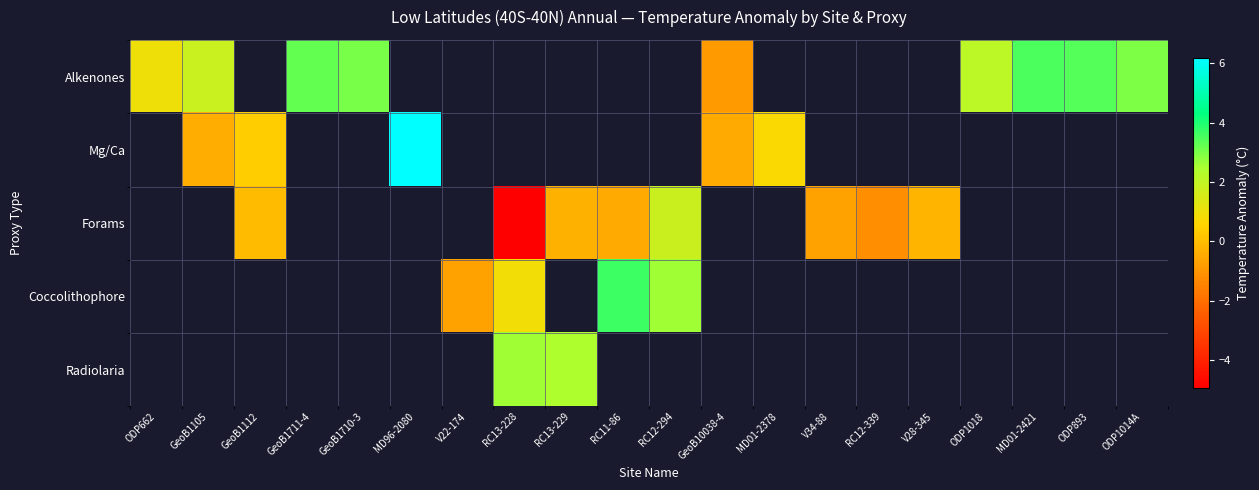

How many data points does each series have?

20